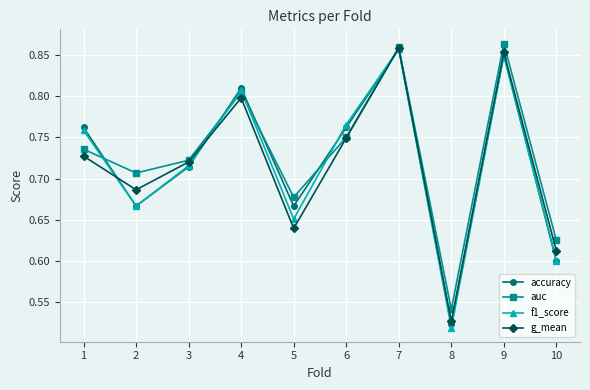

What are all the series names shown in the legend?

accuracy, auc, f1_score, g_mean